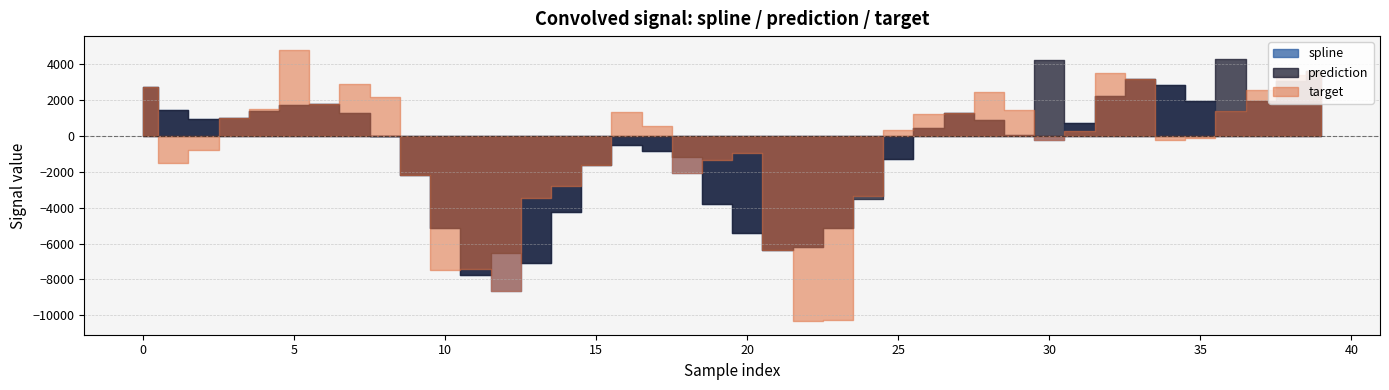

True or false: spline has more than 0 points higher than both neighbors.

True